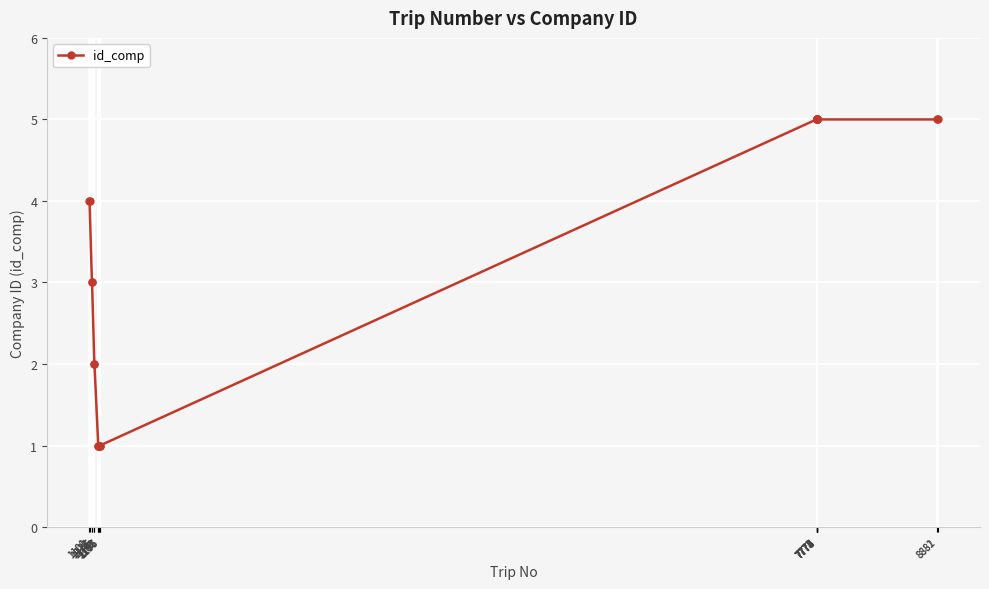

How many values are between 1 and 5?

22